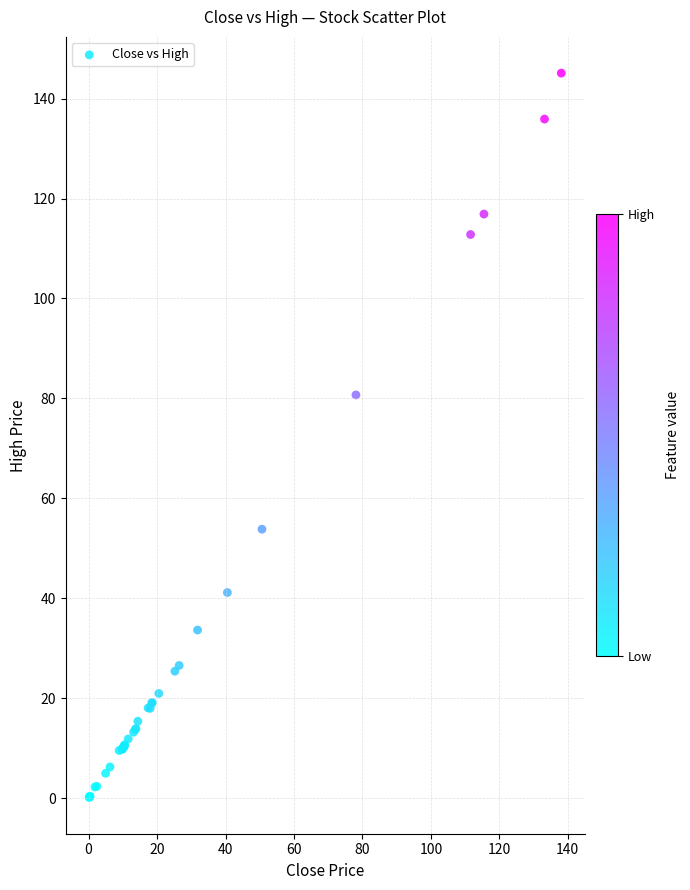

What Y value in the scatter plot is closest to 72?

80.7